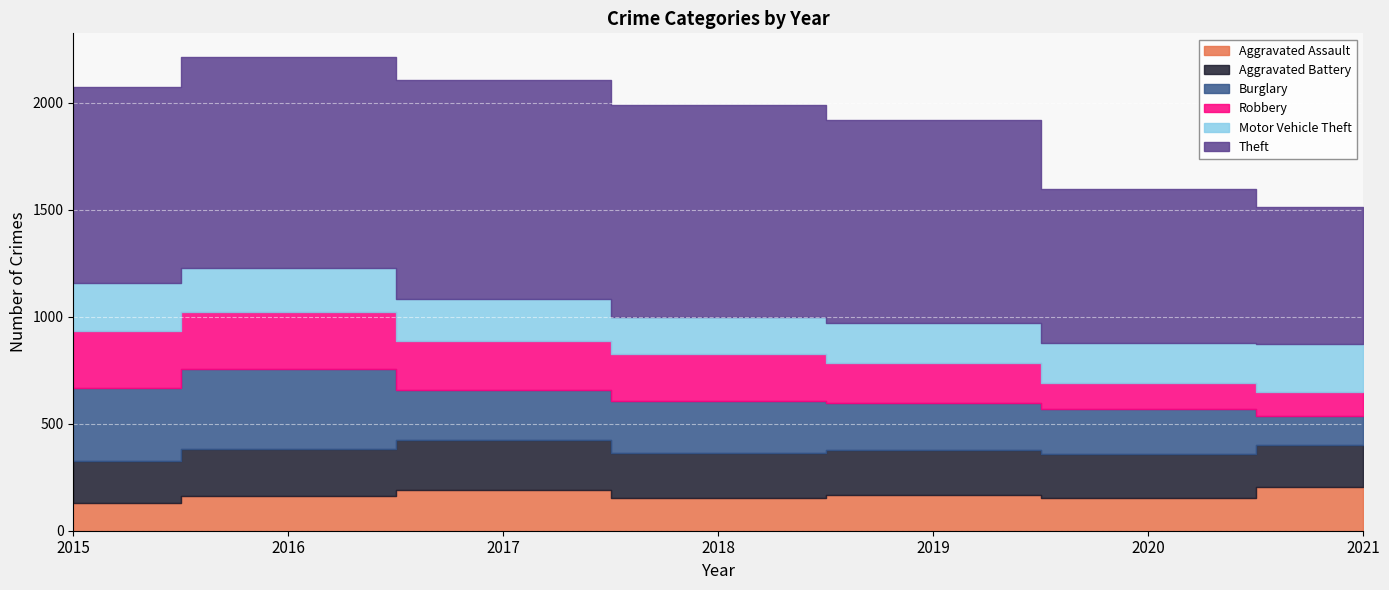

True or false: Burglary and Theft intersect in this chart.

False